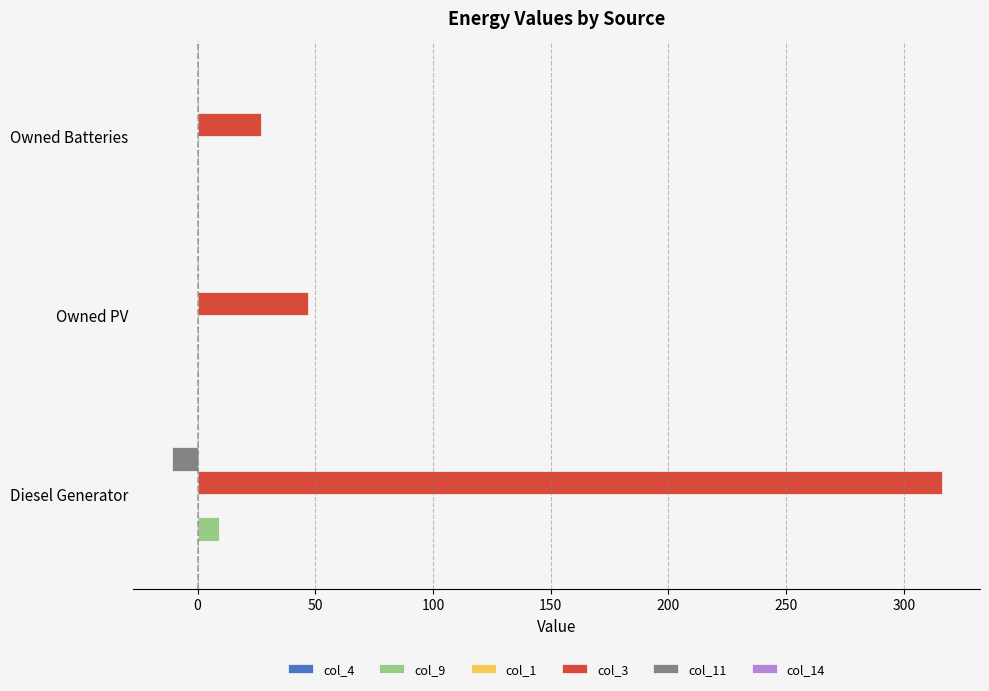

Which series has the widest spread of values?

col_3